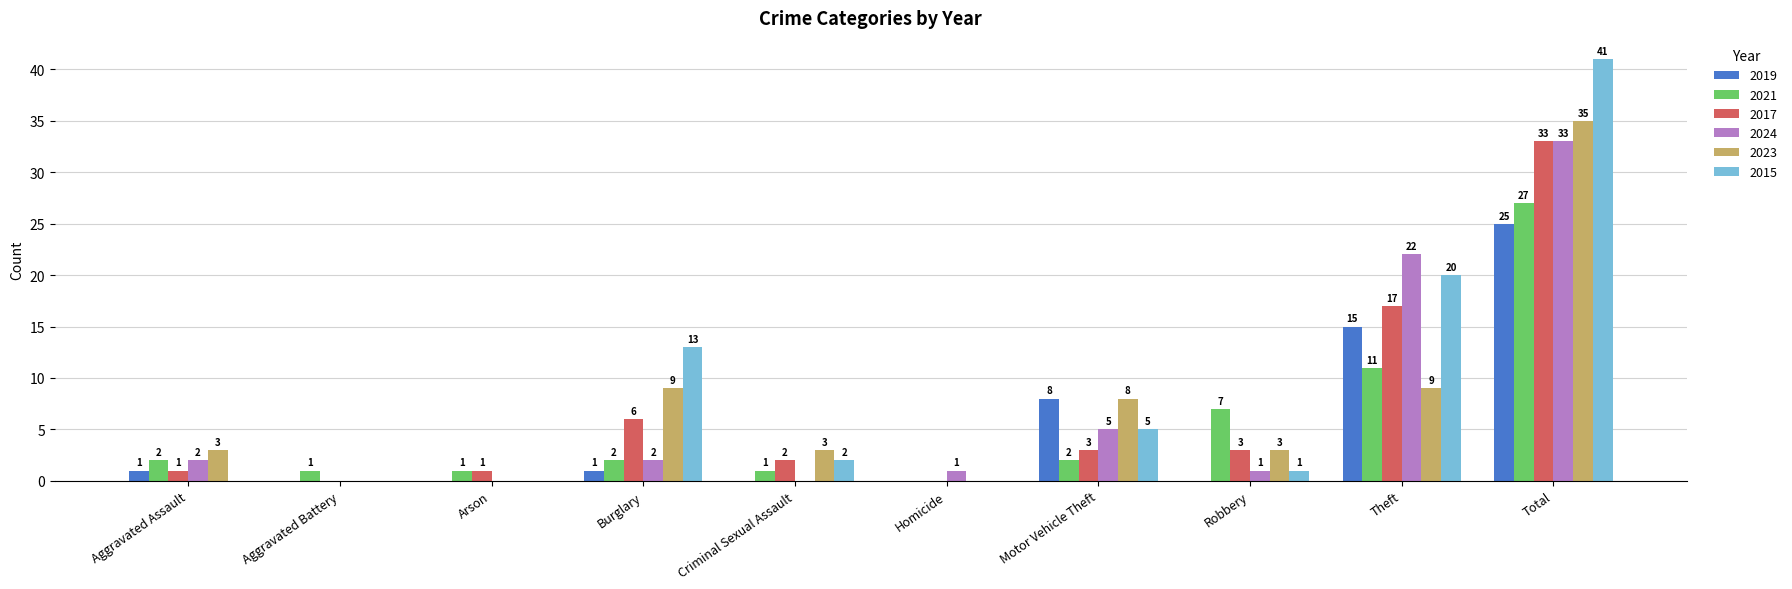

How many categories are shown in the chart?

10